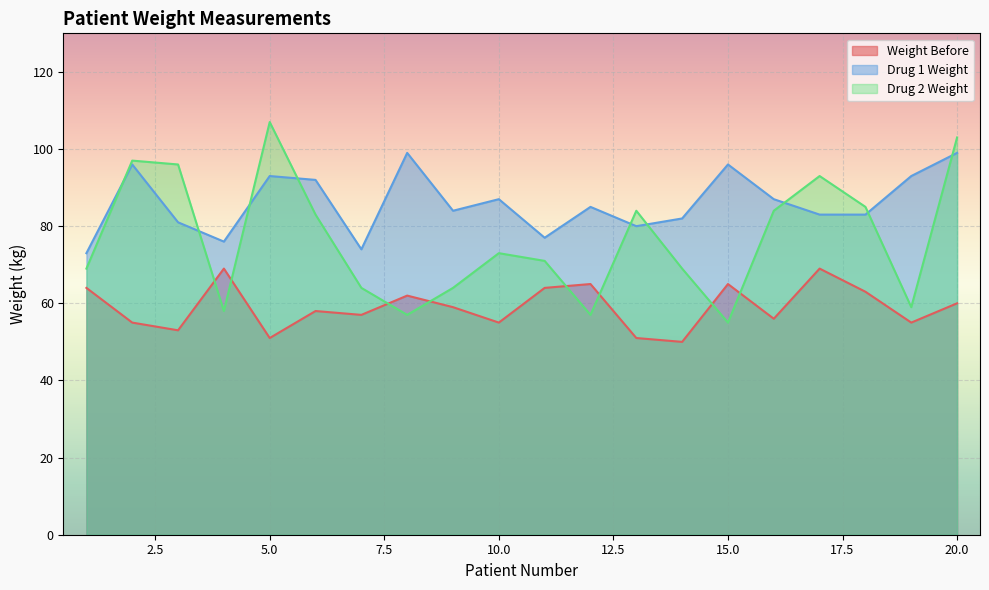

Which category has the lowest value in the Drug 2 Weight series?

15.0